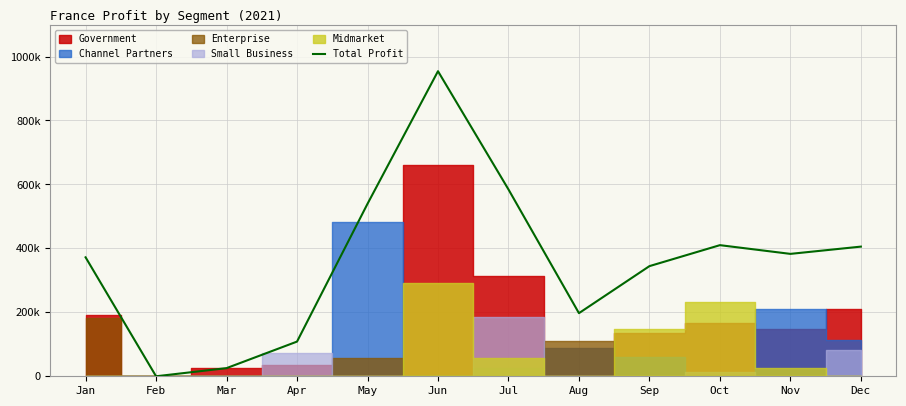

True or false: the data shows 584306 at Jul.

True